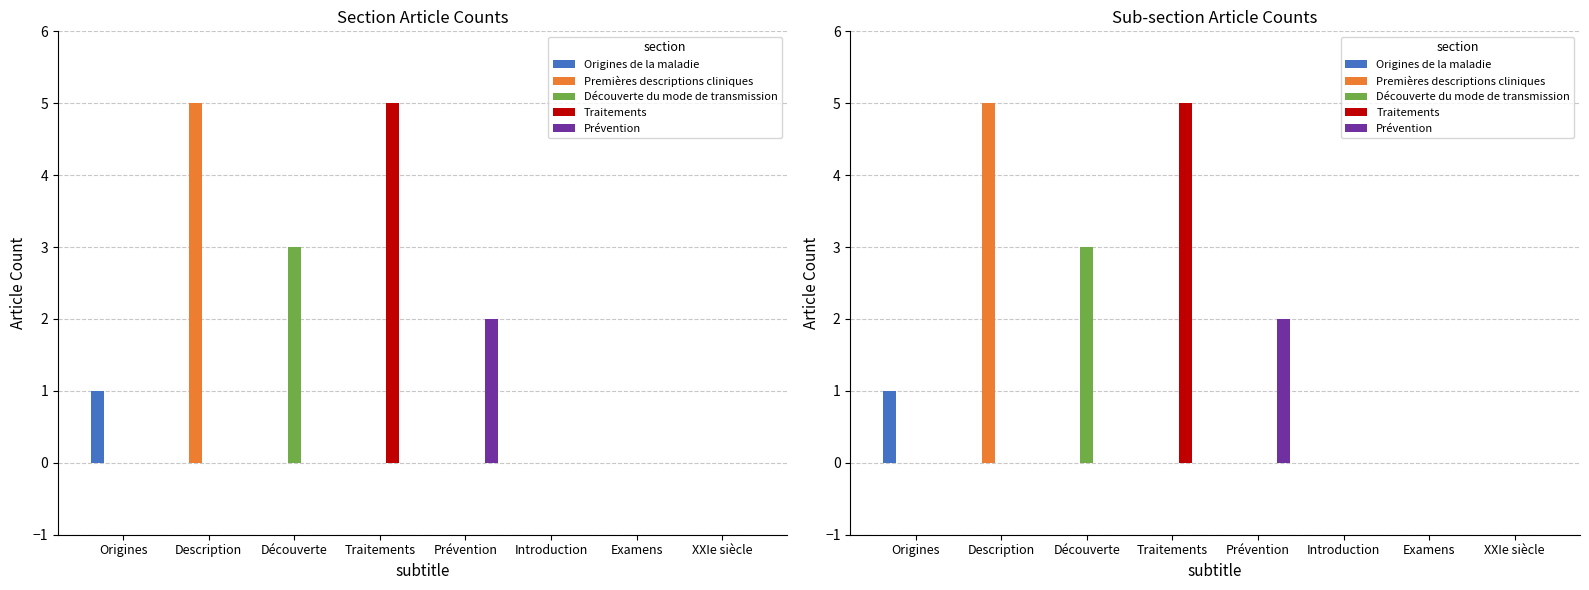

Reading left to right, list all the values displayed in this chart.

Origines de la maladie: 1	0	0	0	0	0	0	0
Premières descriptions cliniques: 0	5	0	0	0	0	0	0
Découverte du mode de transmission: 0	0	3	0	0	0	0	0
Traitements: 0	0	0	5	0	0	0	0
Prévention: 0	0	0	0	2	0	0	0